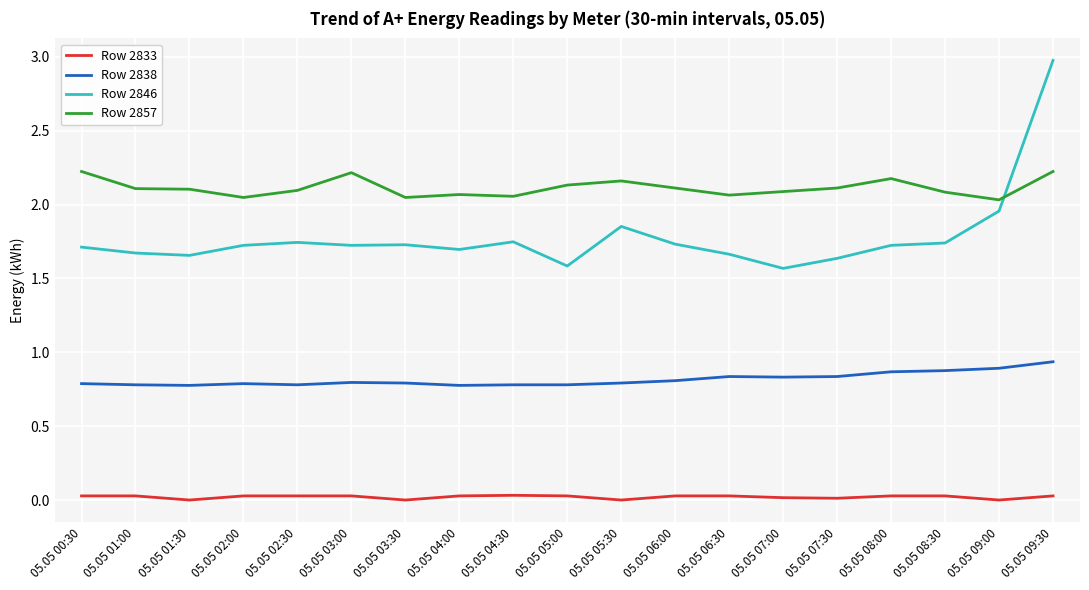

Which category has the highest value across all series?

05.05 09:30